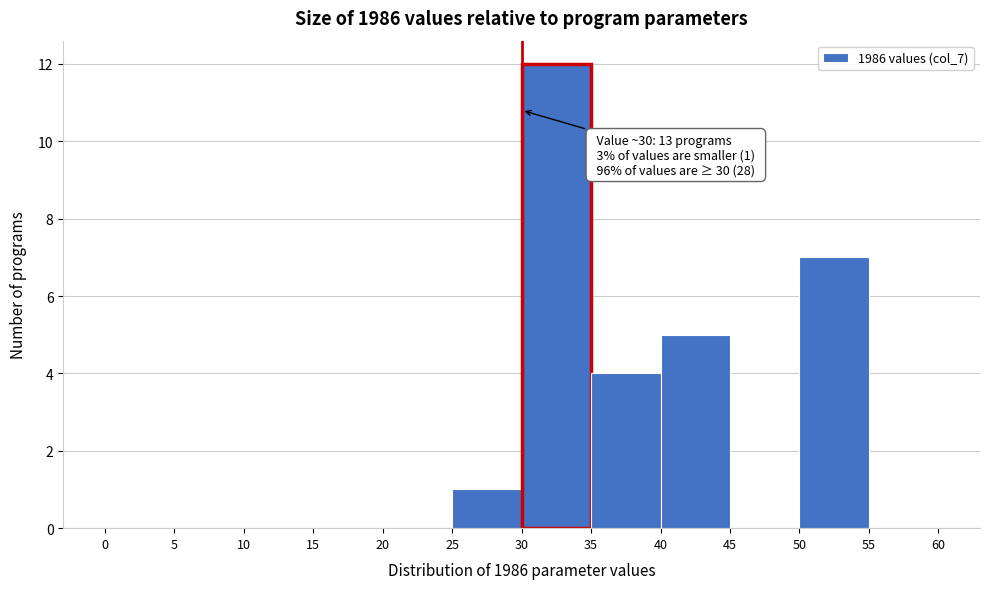

Over which range of the x-axis is the bar tallest?

30 to 35